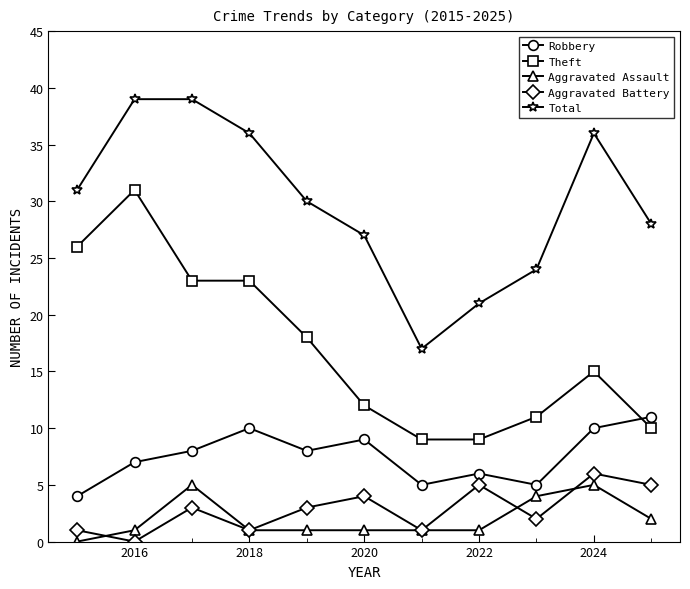

At how many categories does at least one series exceed 33?

4